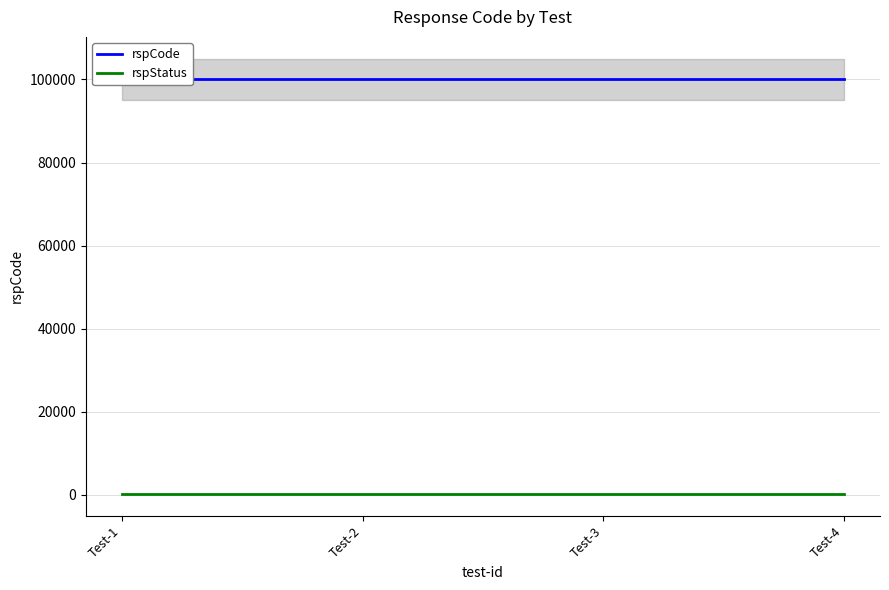

True or false: rspCode and rspStatus cross at least once.

False